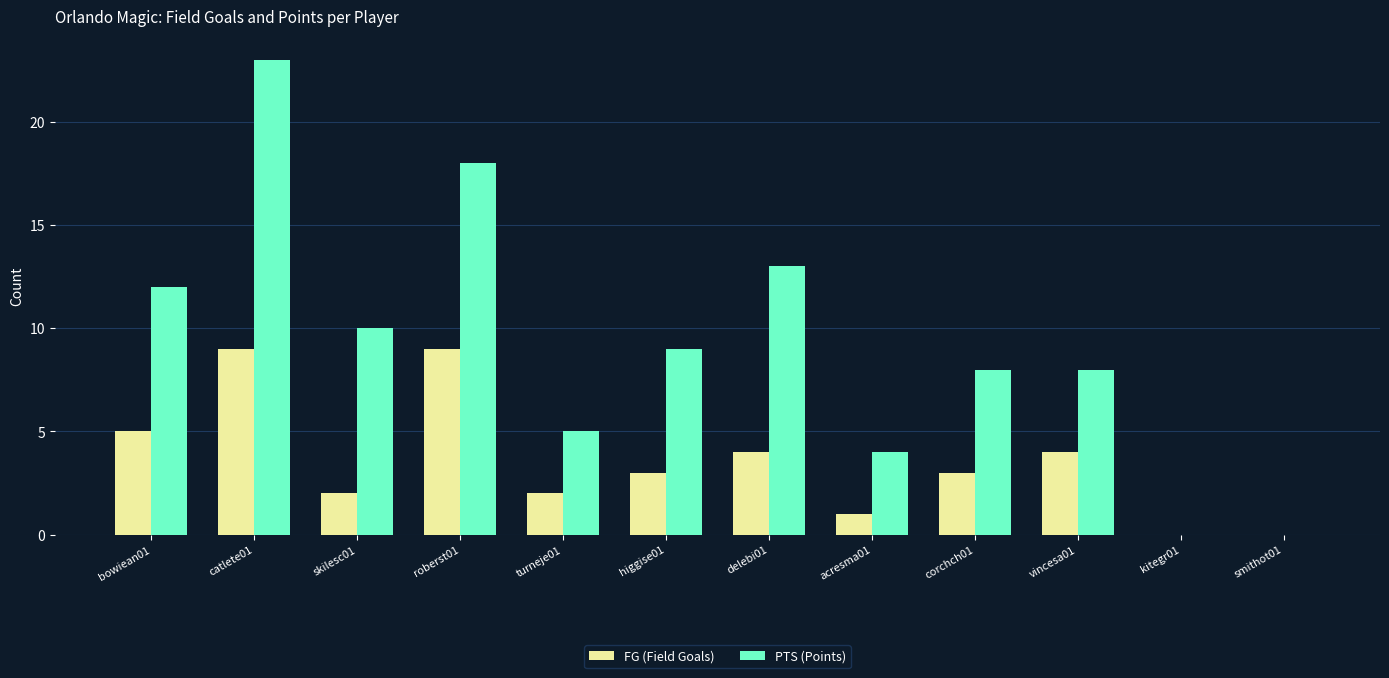

Does the chart contain stacked bars?

No